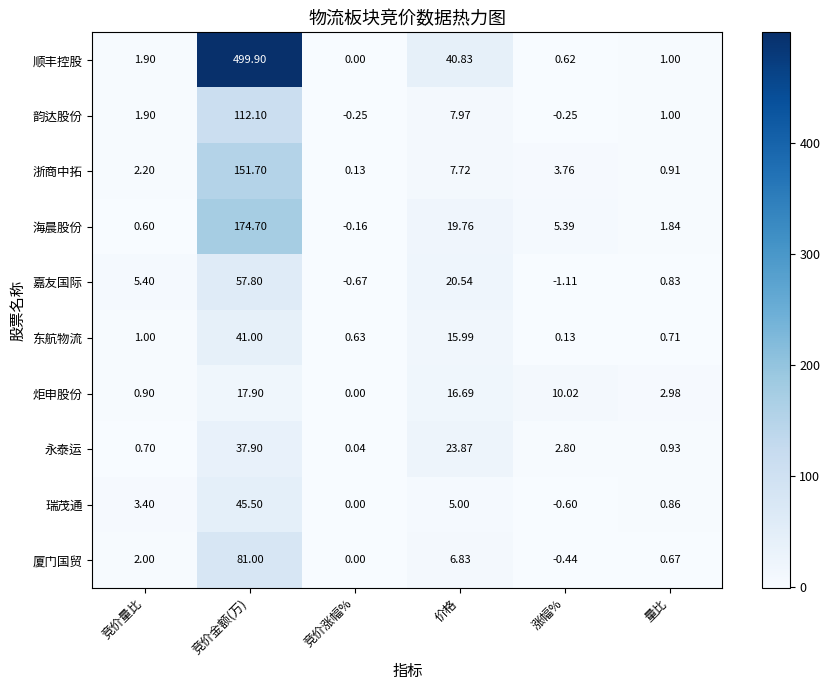

Which series has the largest range (max minus min)?

顺丰控股